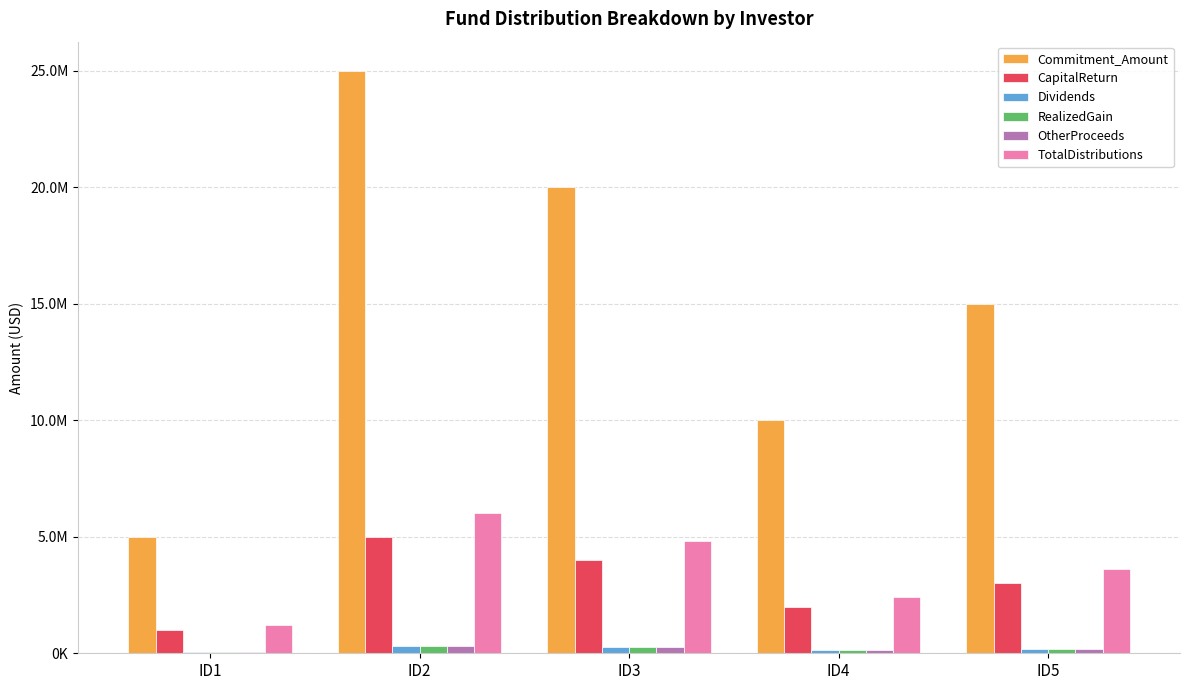

Does the chart contain stacked bars?

No